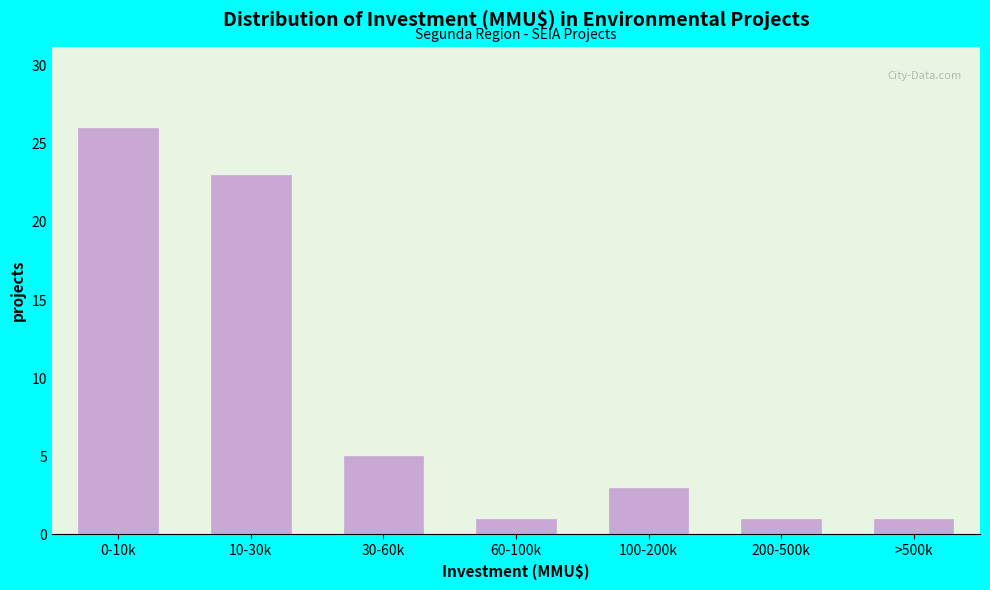

Reading left to right, what are all the values shown in this chart?

26	23	5	1	3	1	1